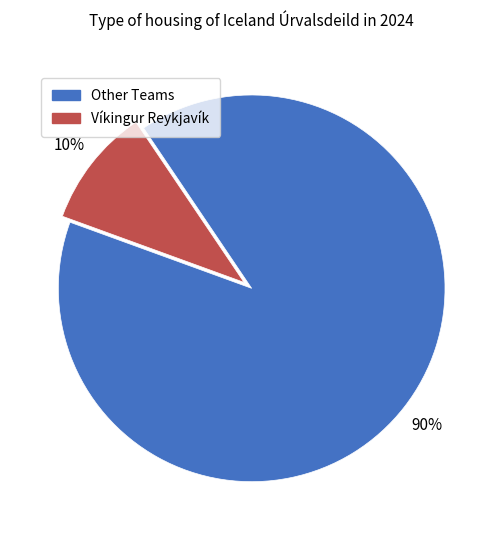

What is the ratio of the value at Other Teams to the value at Víkingur Reykjavík?

9.0